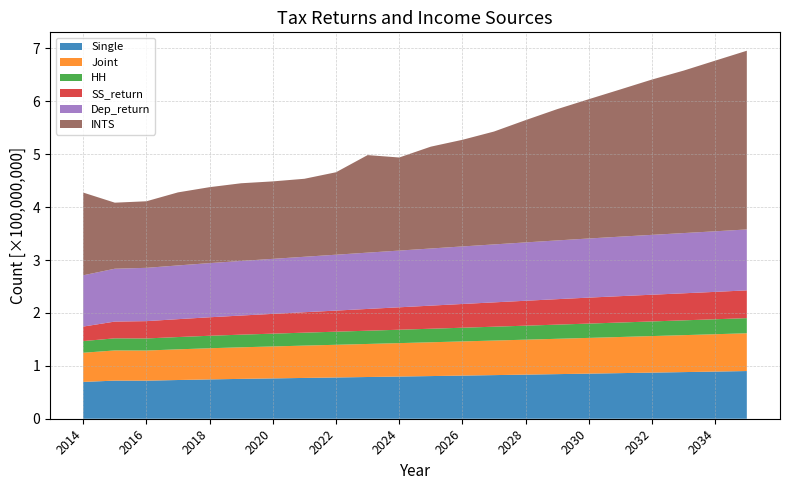

Reading right to left, what are all the values shown in this chart?

Single: 2035=90133401	2034=89131455	2033=88150383	2032=87169310	2031=86209112	2030=85248914	2029=84309589	2028=83377223	2027=82451814	2026=81540322	2025=80635787	2024=79745168	2023=78861507	2022=77984804	2021=77122018	2020=76224441	2019=75333822	2018=74331876	2017=73183813	2016=71924422	2015=72028792	2014=69579590
Joint: 2035=71413582	2034=70619730	2033=69842417	2032=69065104	2031=68304329	2030=67543555	2029=66799319	2028=66060595	2027=65327385	2026=64605200	2025=63888529	2024=63182883	2023=62482750	2022=61788129	2021=61104535	2020=60393376	2019=59687730	2018=58893878	2017=57984256	2016=56986429	2015=57069122	2014=55128595
HH: 2035=28599191	2034=28281275	2033=27969982	2032=27658689	2031=27354020	2030=27049351	2029=26751304	2028=26455466	2027=26161835	2026=25872620	2025=25585612	2024=25303020	2023=25022636	2022=24744460	2021=24470699	2020=24185899	2019=23903307	2018=23585391	2017=23221112	2016=22821510	2015=22854626	2014=22077498
SS_return: 2035=52484829	2034=51758690	2033=51128455	2032=50509181	2031=49843325	2030=49089784	2029=48141692	2028=47097695	2027=46007115	2026=44875433	2025=43664287	2024=42384637	2023=41154310	2022=39891101	2021=38614191	2020=37386604	2019=36139836	2018=34953351	2017=33818929	2016=32736570	2015=31684352	2014=27401498
Dep_return: 2035=115137008	2034=114487666	2033=113828632	2032=113150216	2031=112452416	2030=111744924	2029=111018049	2028=110281482	2027=109525532	2026=108759890	2025=107984557	2024=107209224	2023=106414507	2022=105610099	2021=104805690	2020=104001282	2019=103187182	2018=102373082	2017=101549290	2016=100735190	2015=99911398	2014=96916673
INTS: 2035=337786022	2034=322555785	2033=307075359	2032=293580805	2031=278288021	2030=263292336	2029=248155919	2028=231127451	2027=213364053	2026=201542637	2025=192488933	2024=175945205	2023=184373437	2022=155851925	2021=147423693	2020=146407301	2019=146829495	2018=143545768	2017=138072890	2016=125813644	2015=124828526	2014=156367939